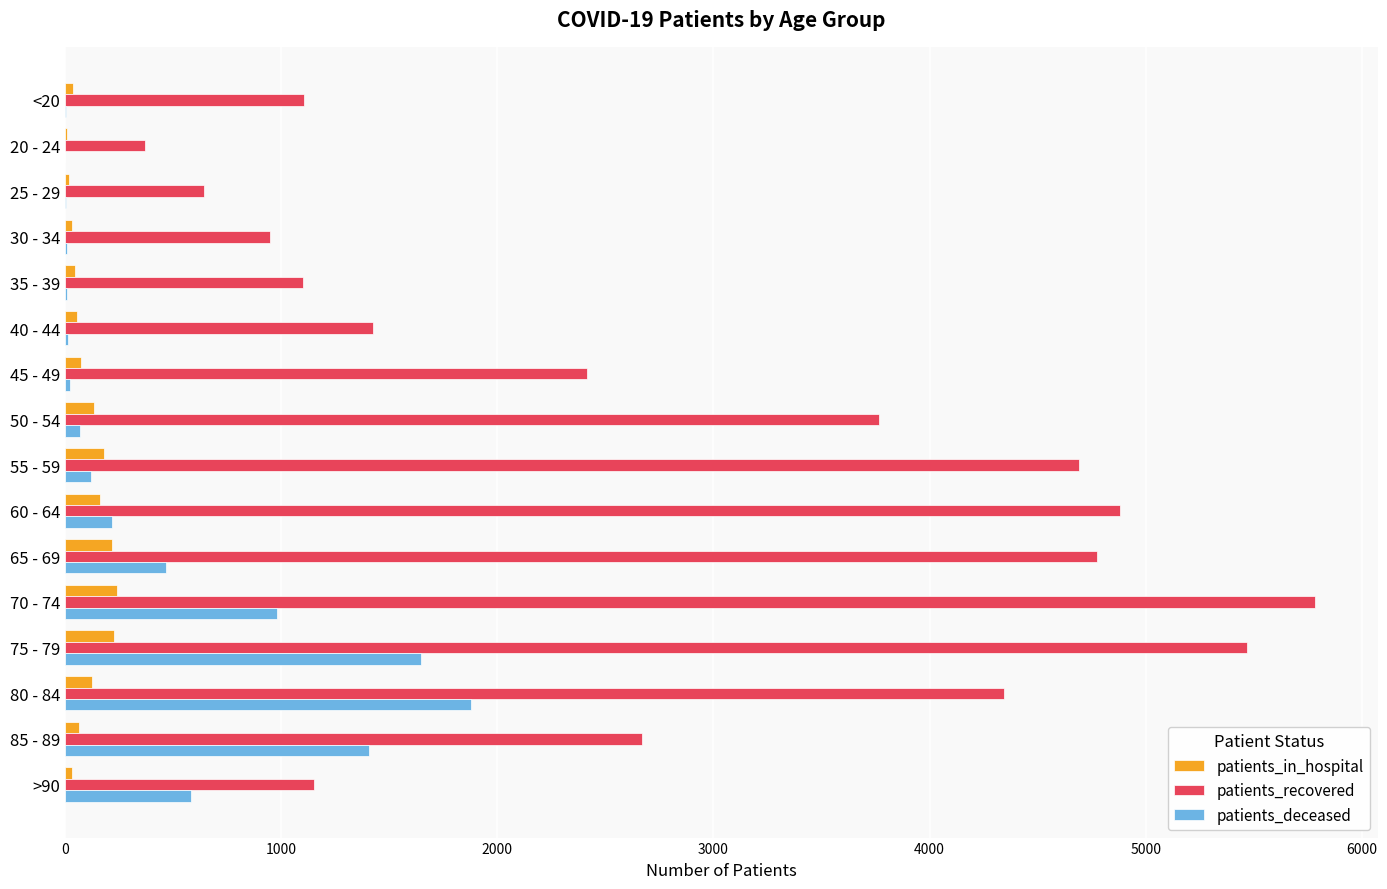

Which series has the largest total across all categories?

patients_recovered